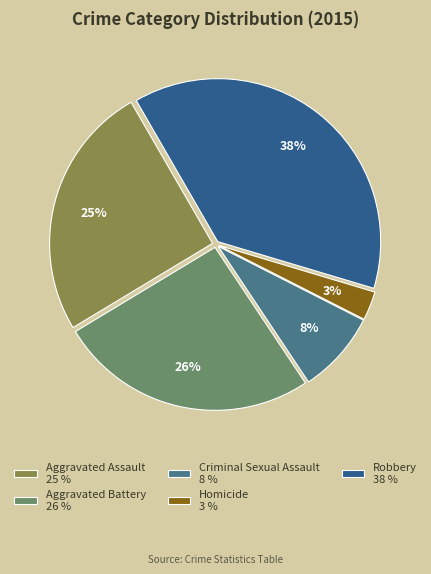

To the nearest percent, what is the difference between the Criminal Sexual Assault and Robbery slice percentages?

30%